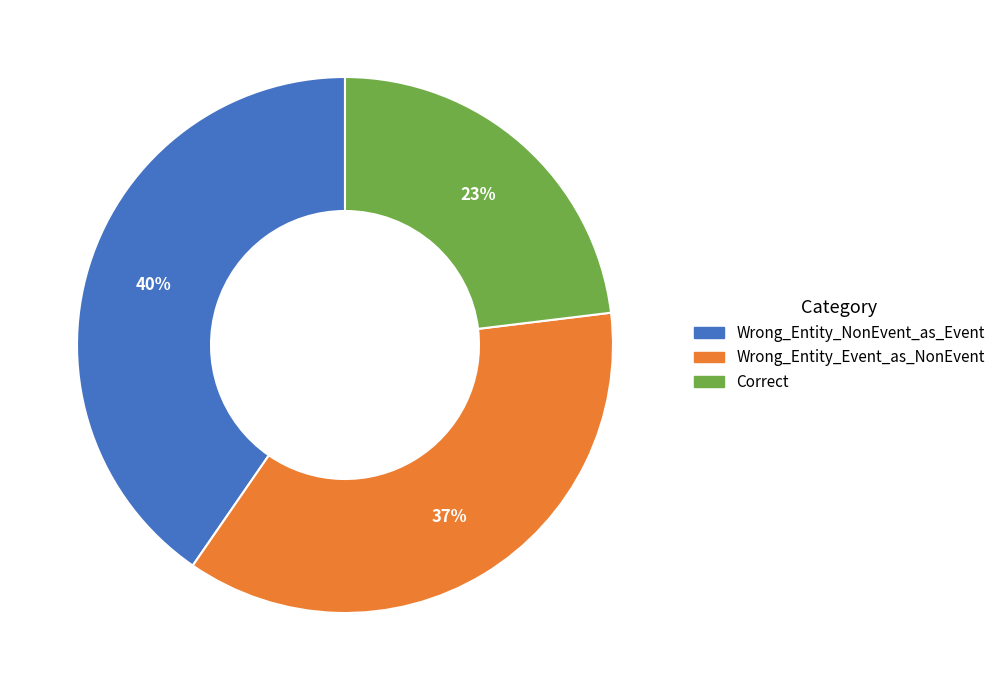

To the nearest percent, what portion does Correct represent?

23%